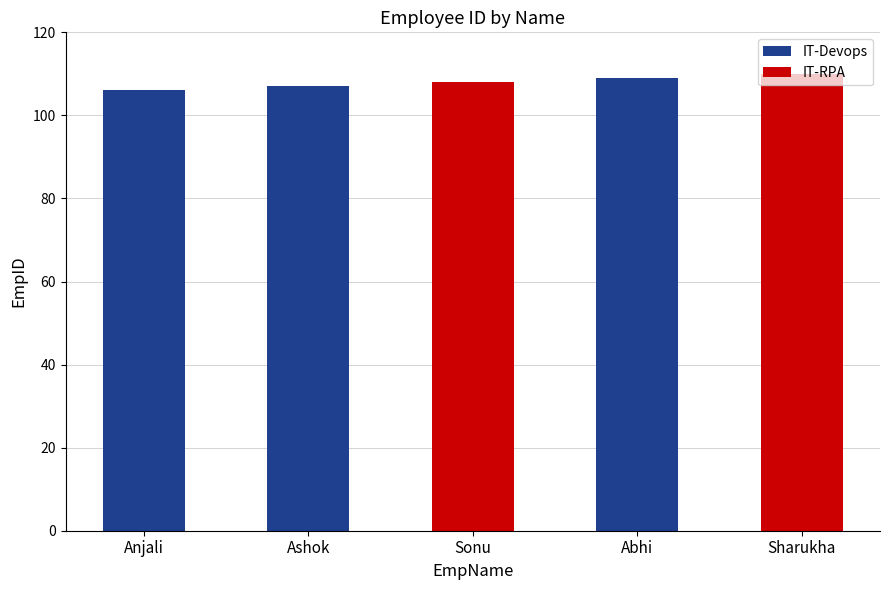

How many data points are less than 108?

2